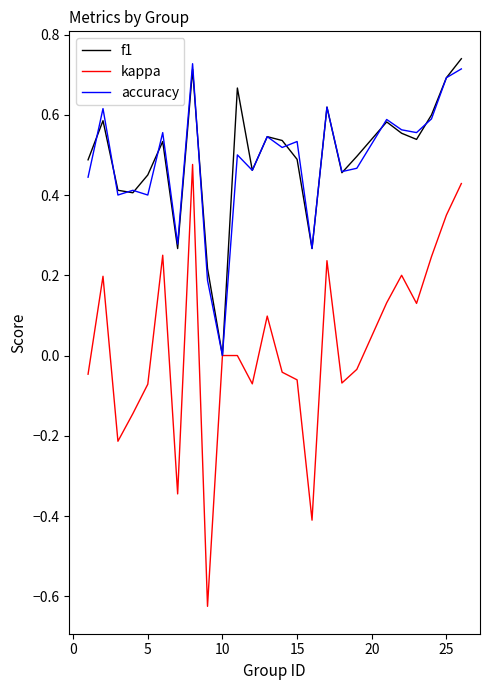

What is the sum of all accuracy values?

12.1